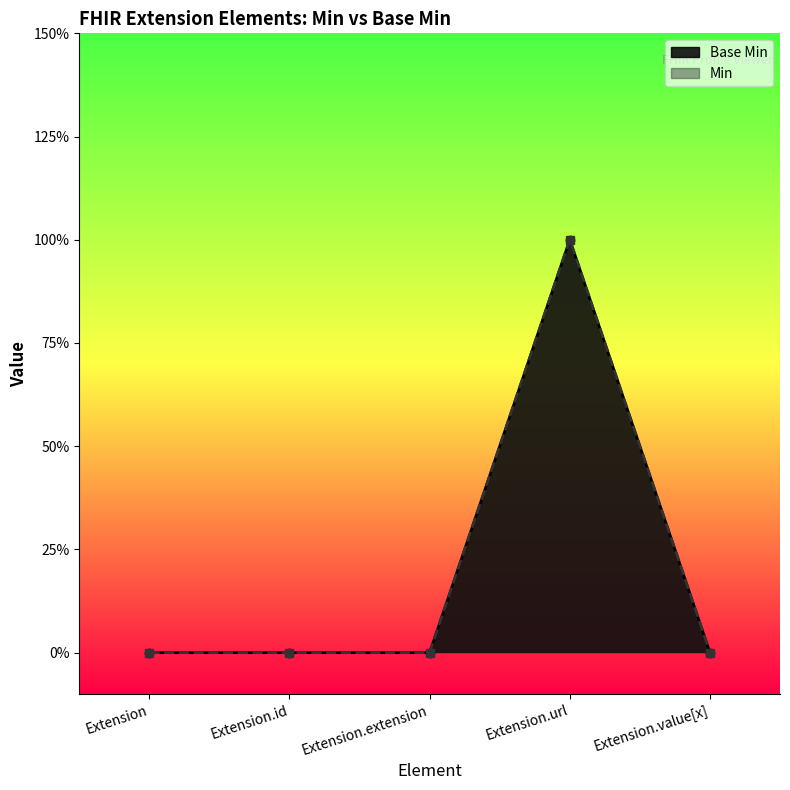

What is the label of the 4th point from the left?

Extension.url